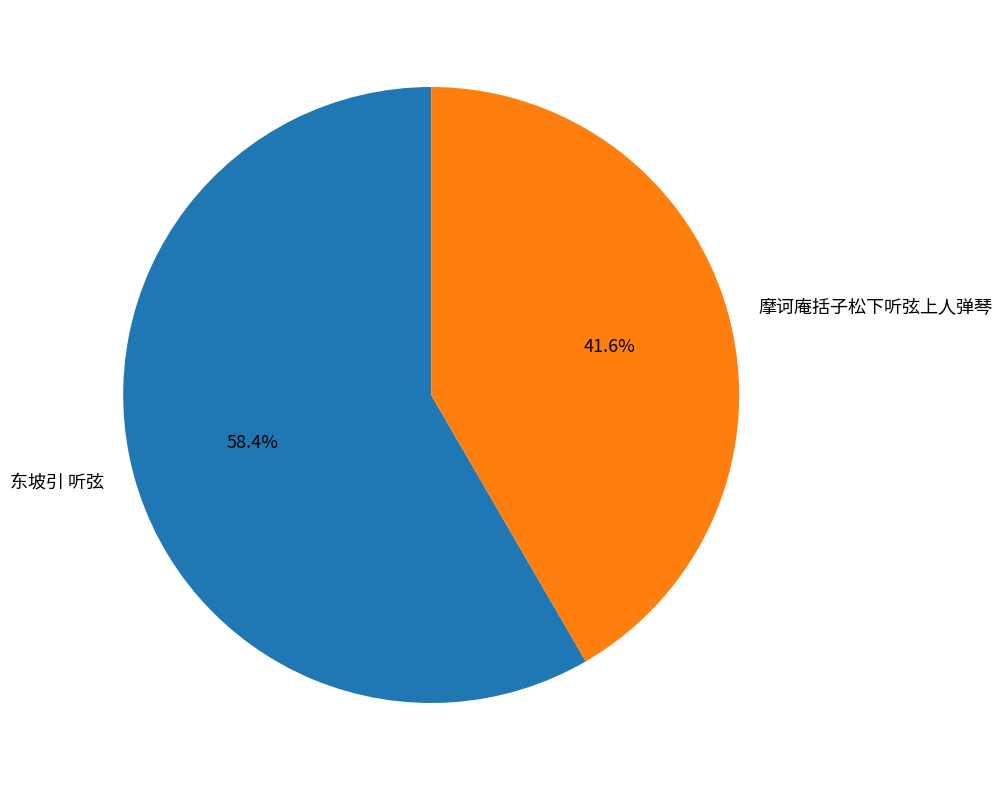

Rank the categories by value from lowest to highest.

摩诃庵括子松下听弦上人弹琴, 东坡引 听弦